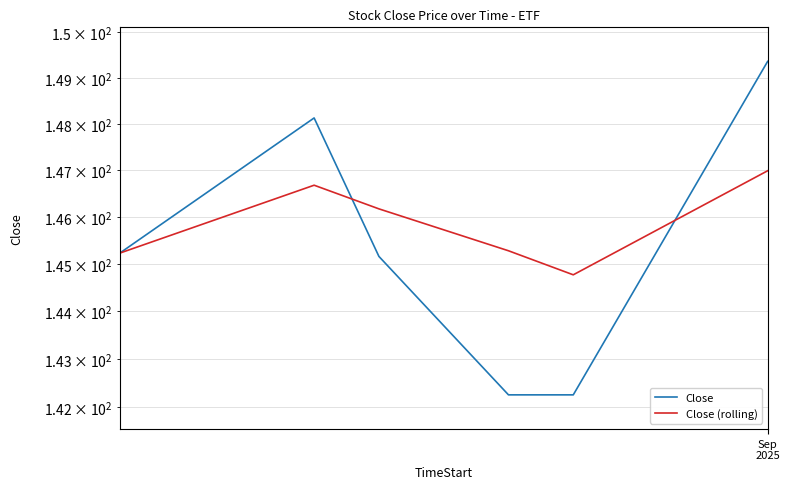

What is the smallest value displayed?

142.2